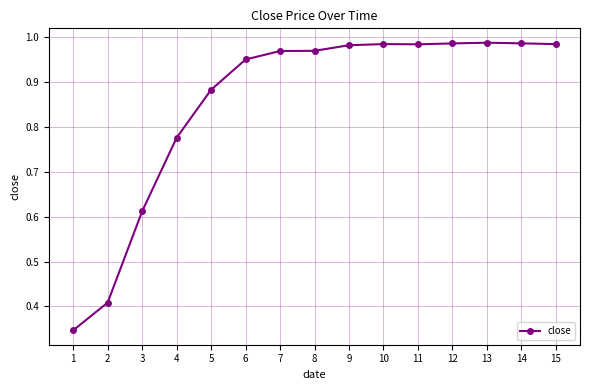

Is it true that the value at 6 is 1.7?

False